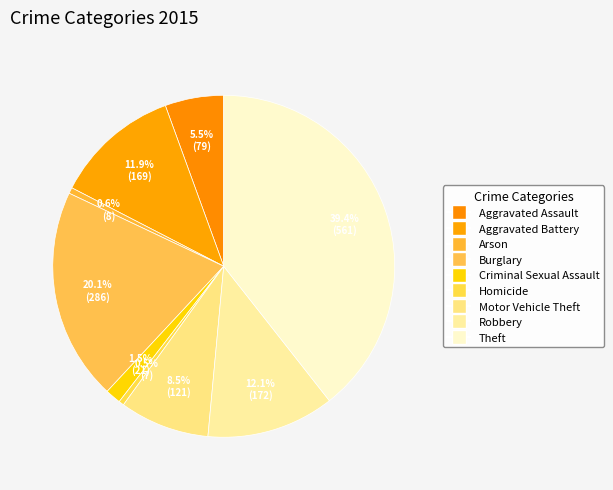

What portion of the pie excludes Criminal Sexual Assault?

98.5%